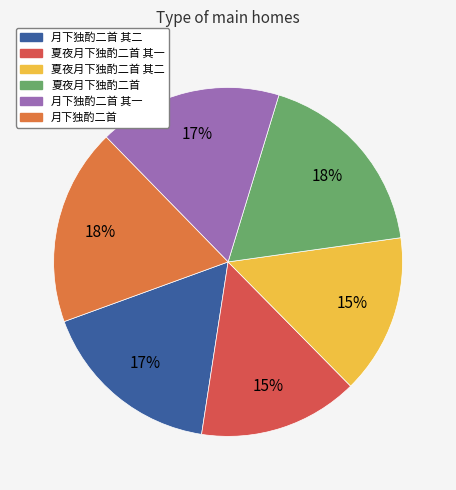

Which has a higher value, 月下独酌二首 其一 or 夏夜月下独酌二首 其二?

月下独酌二首 其一